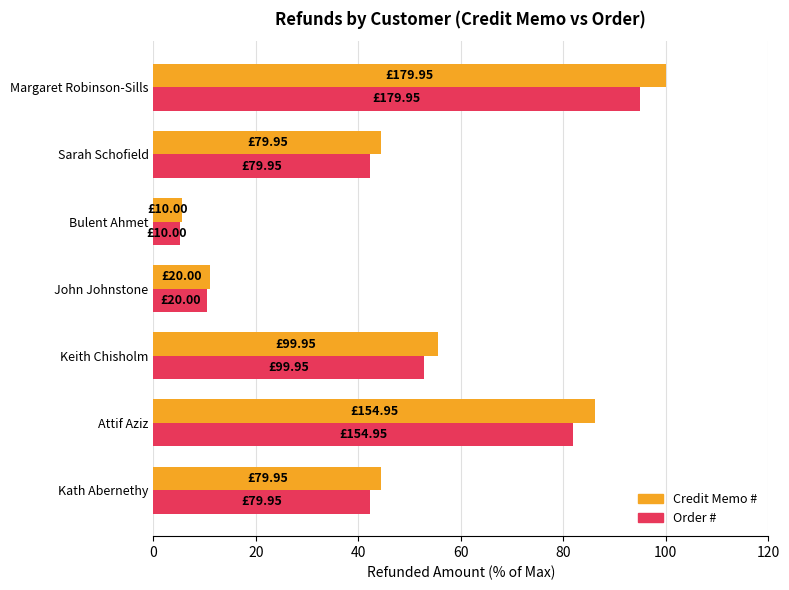

What is the average value of the Credit Memo # series?

49.6